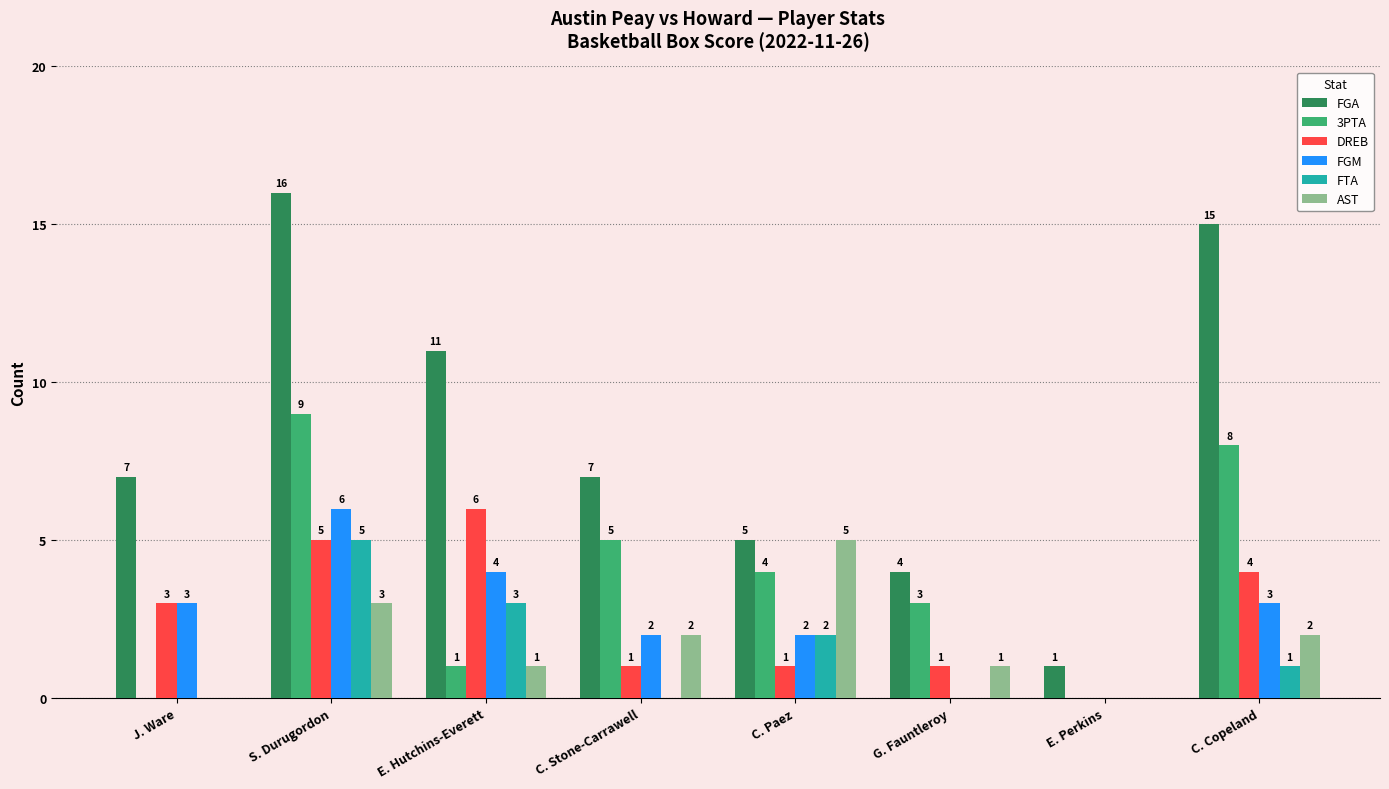

How many FTA values are between 0 and 3?

7